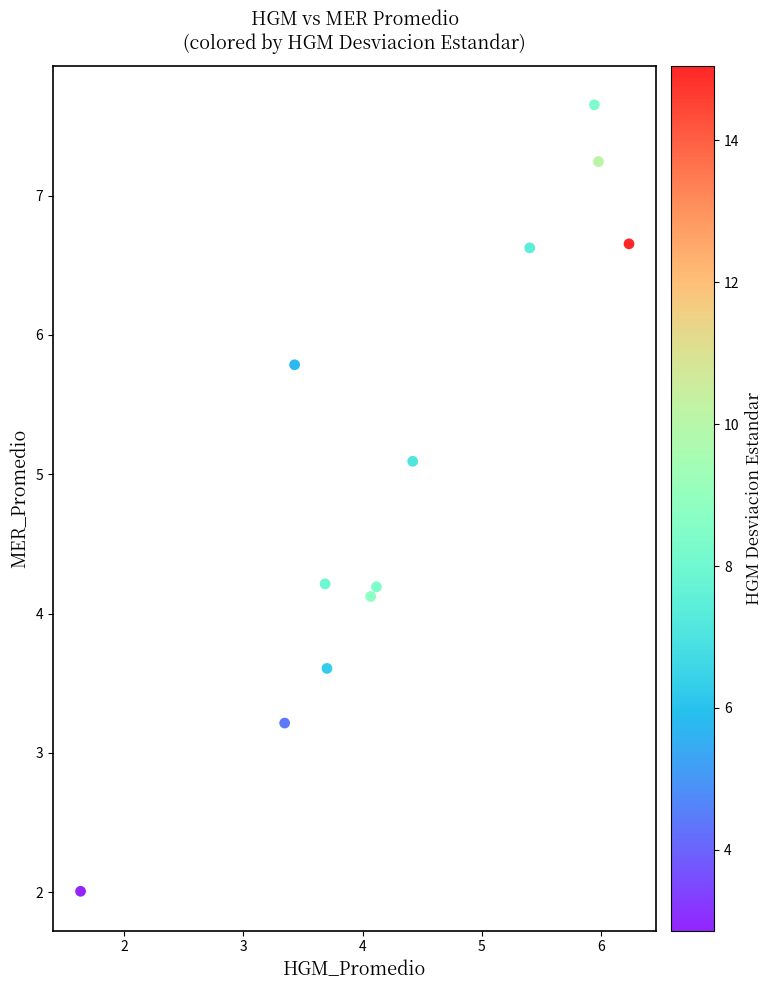

What is the range of Y values (max minus min)?

5.6